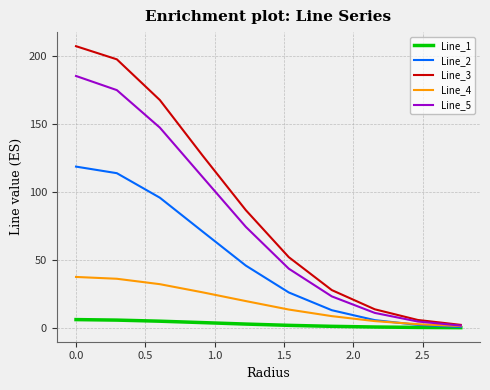

True or false: Line_3 and Line_1 intersect in this chart.

False